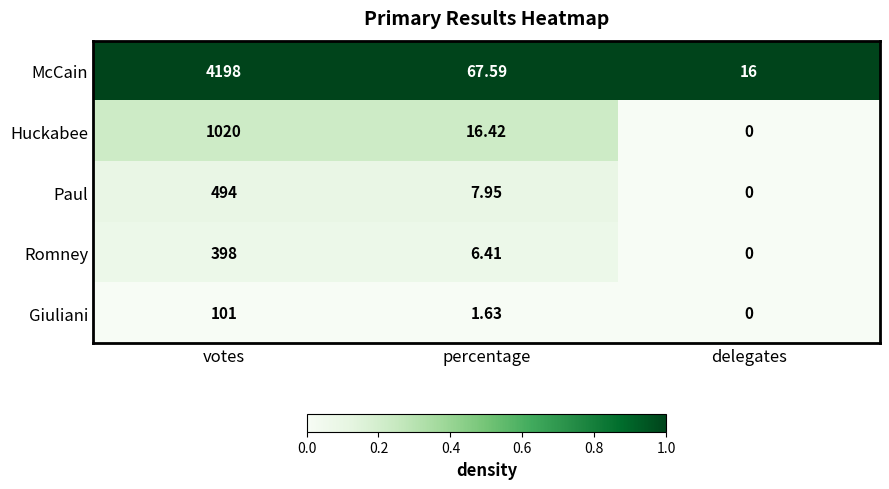

Which series has the largest total across all categories?

McCain